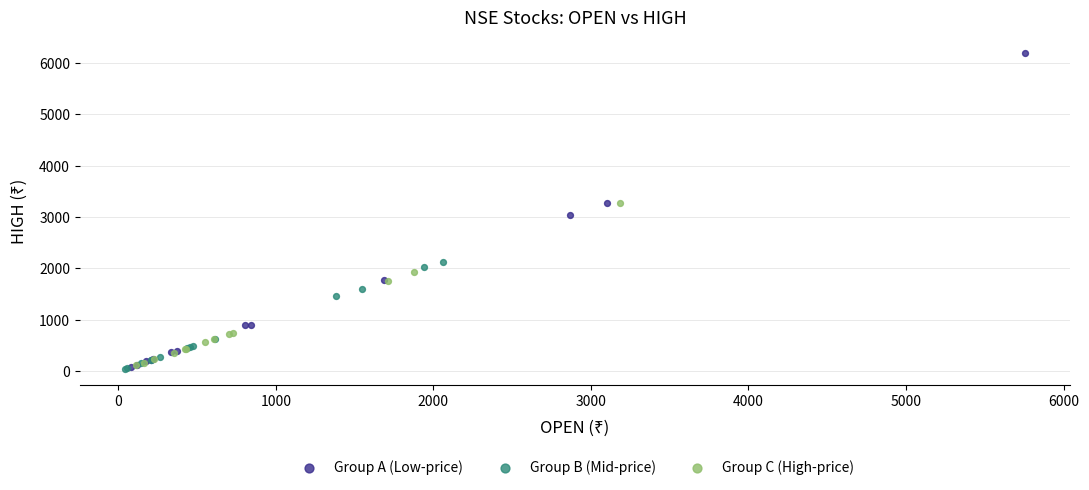

Which series reaches the maximum Y coordinate?

Group A (Low-price)